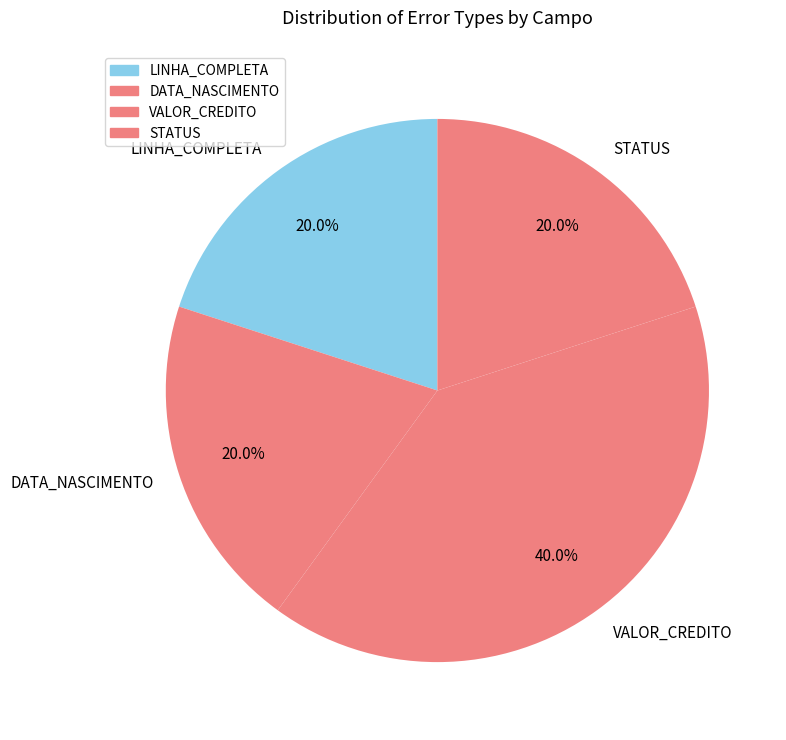

Count the number of slices in the pie.

4